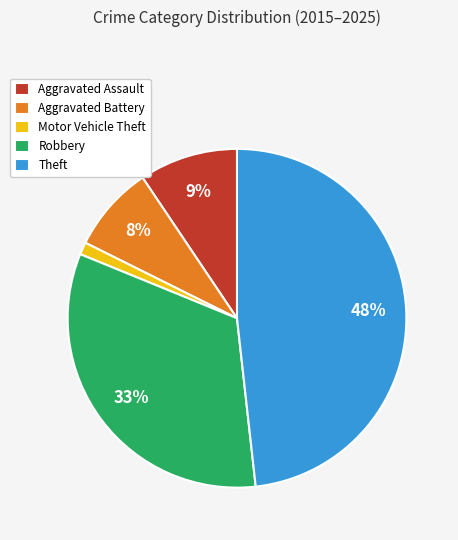

What percentage is the Motor Vehicle Theft slice, to the nearest percent?

1%